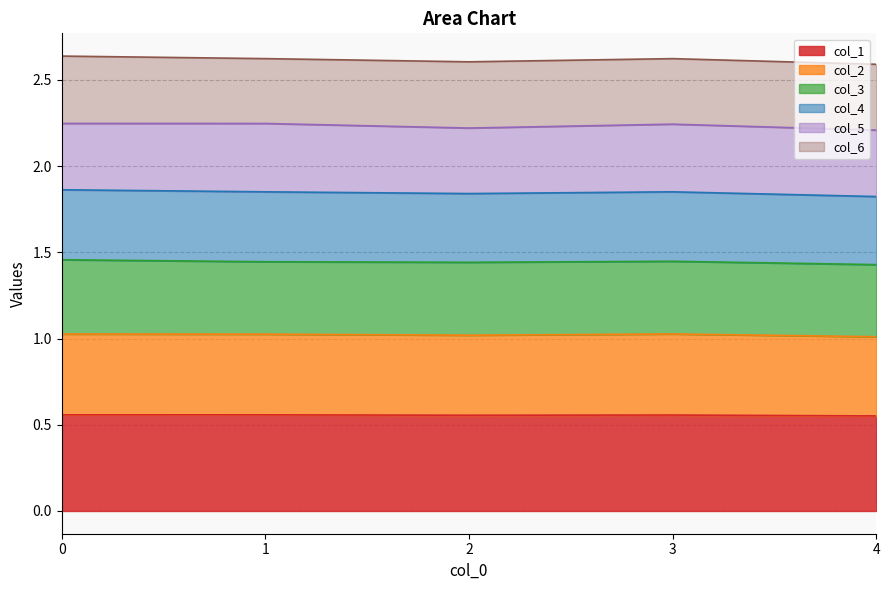

What is the total value across all series at 3?

2.6